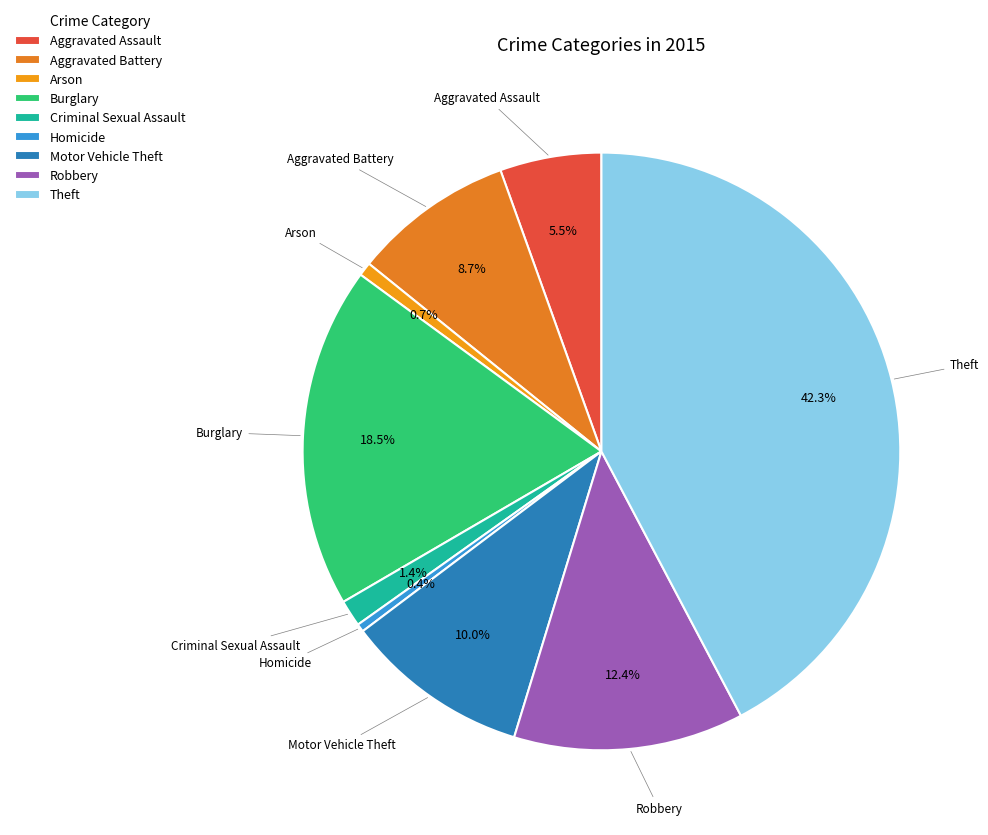

True or false: Theft accounts for 34% of the total.

False